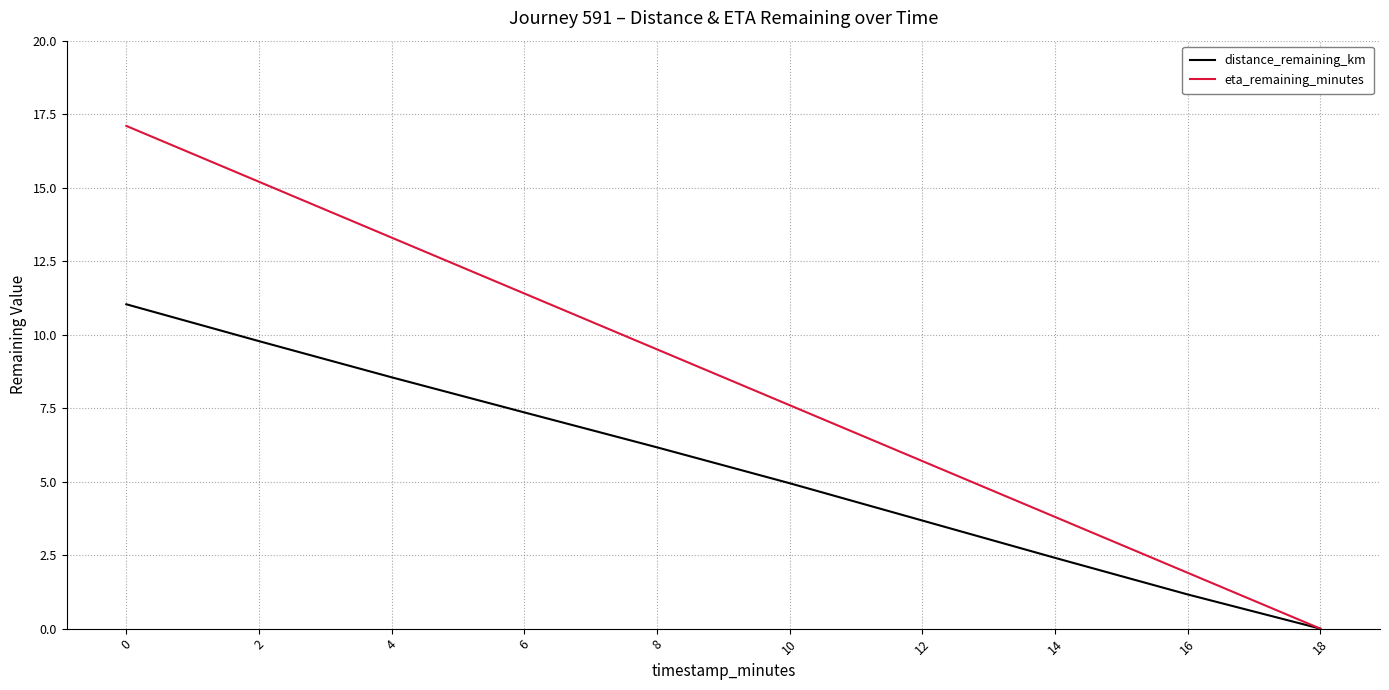

What is the difference between the maximum and minimum values in the eta_remaining_minutes series?

17.1